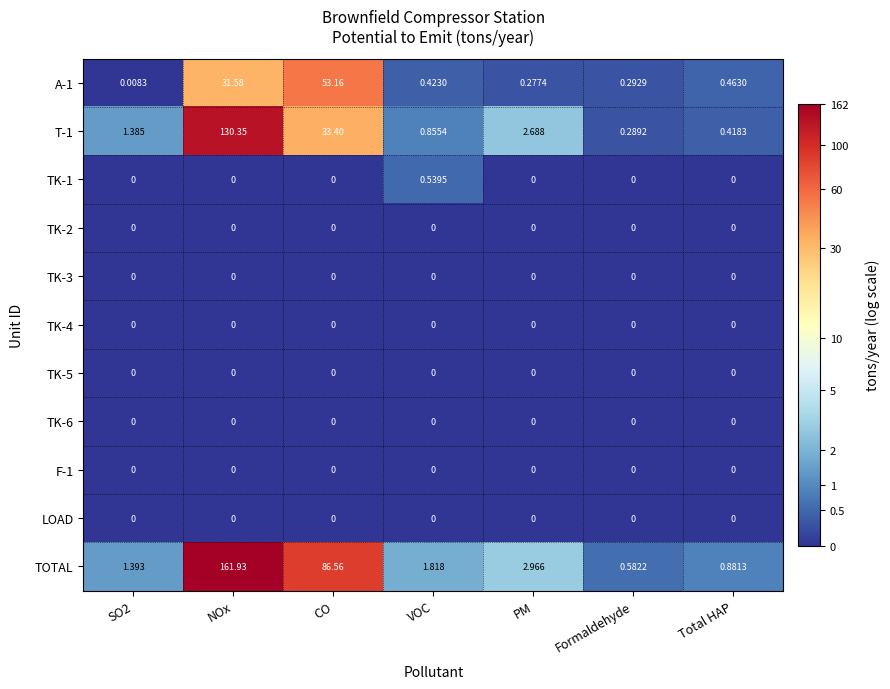

Which series has the largest range (max minus min)?

TOTAL